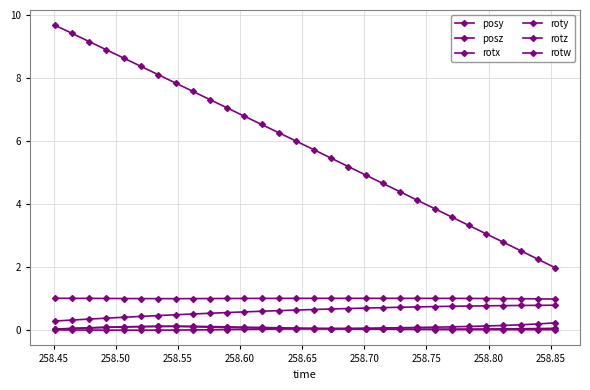

Is this an area chart (filled region under the line)?

No